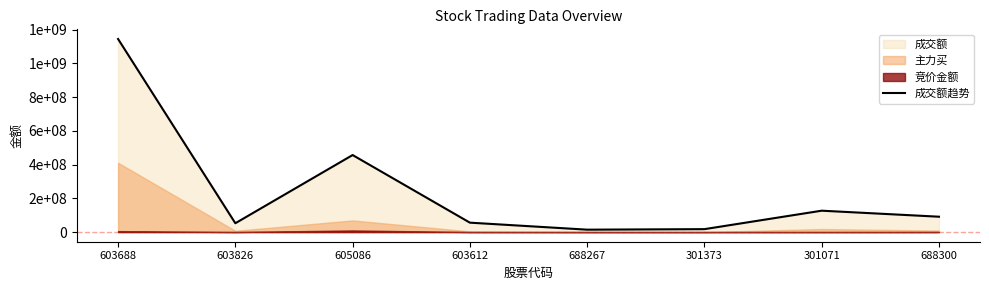

What is the difference between the values at 603612 and 301373?

38515646